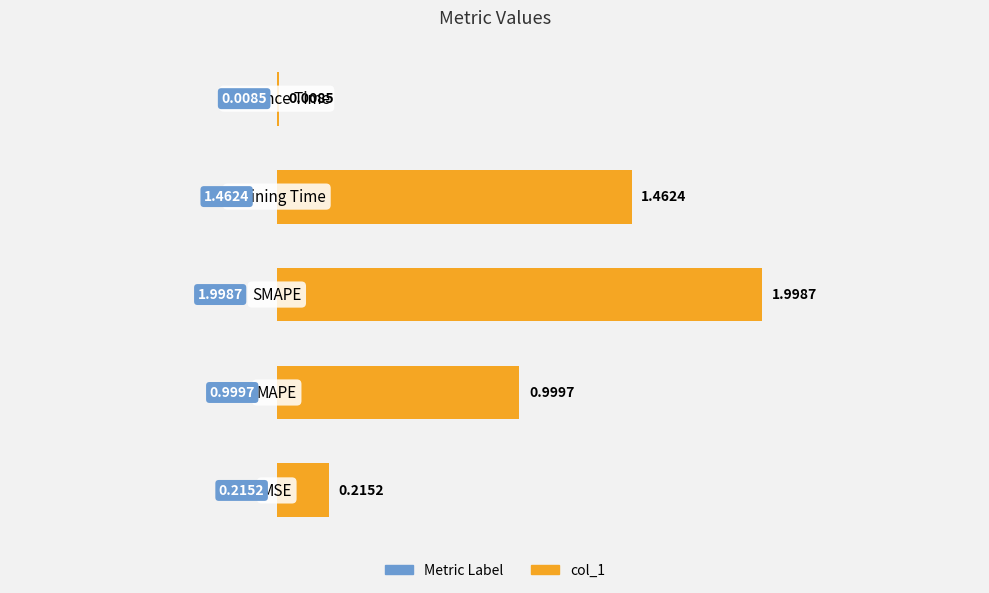

What is the ratio of the value at 2 to the value at 3?

1.4